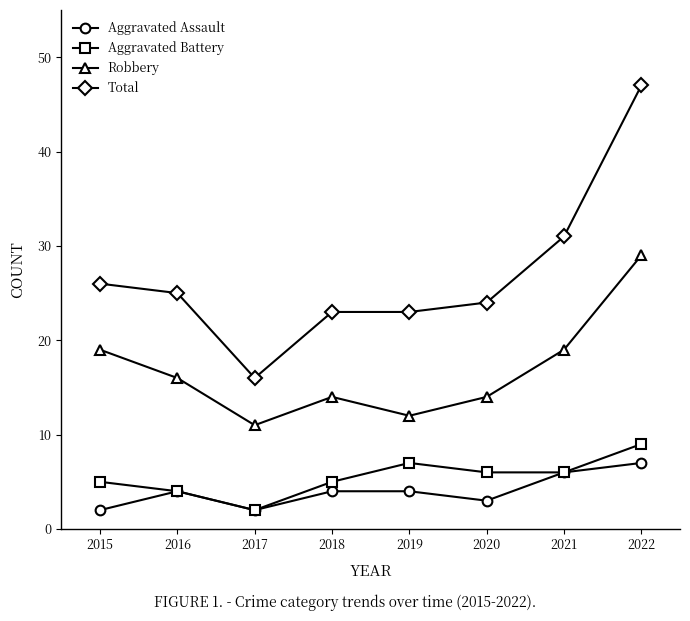

At which label does Aggravated Battery reach its minimum?

2017